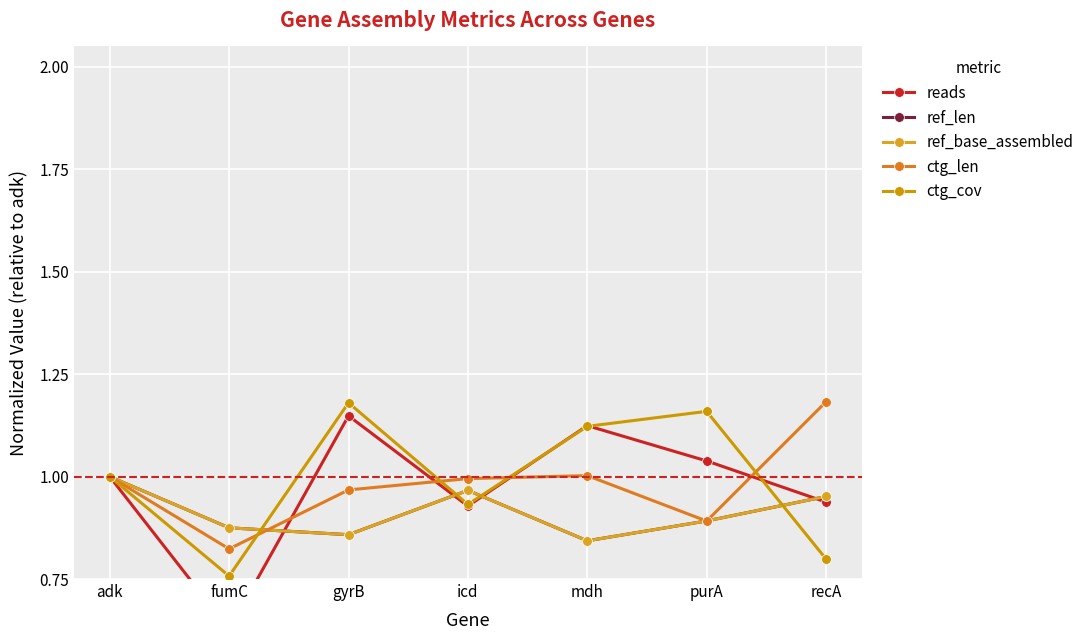

True or false: reads has more than 1 points higher than both neighbors.

True